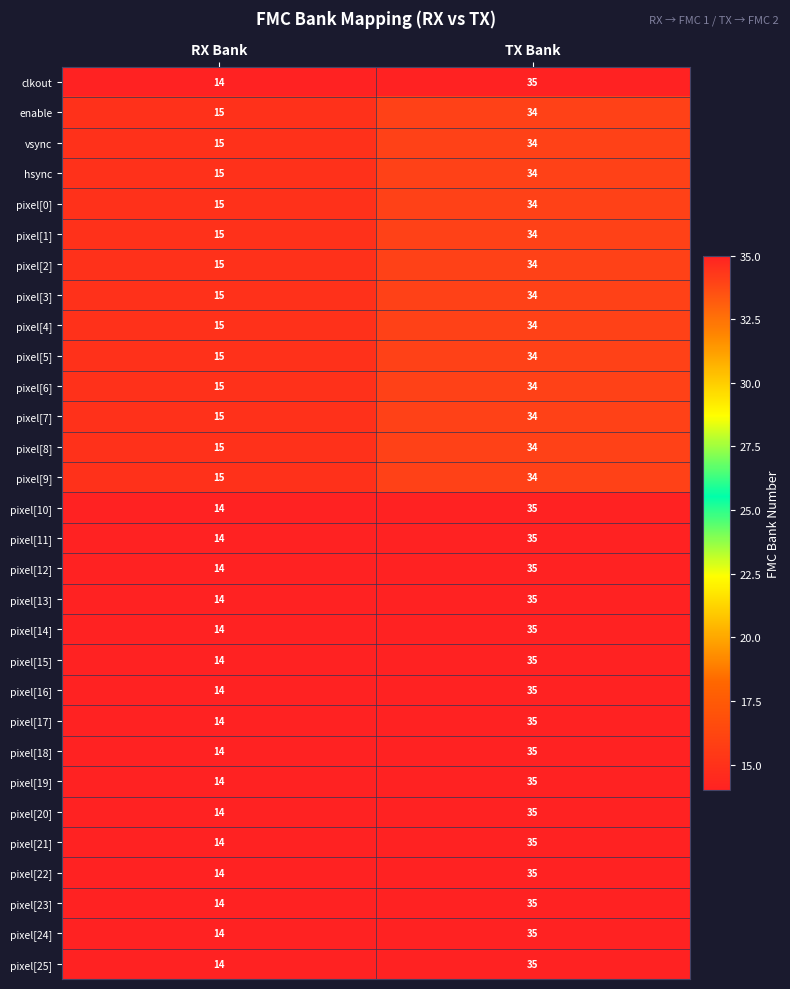

What is the difference between the highest and lowest values at TX Bank?

1